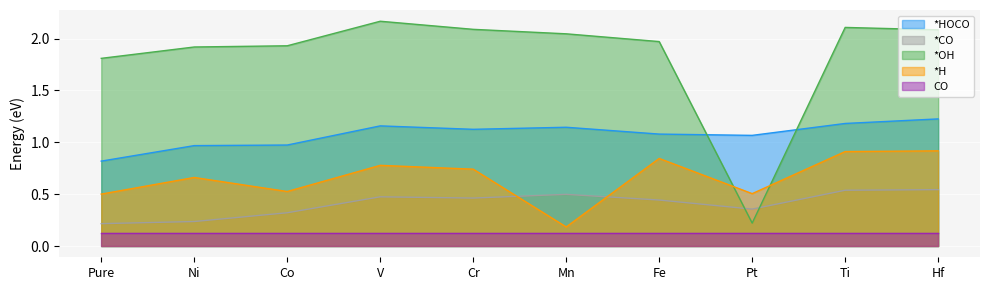

Where do *CO and *H first cross each other?

Cr and Mn